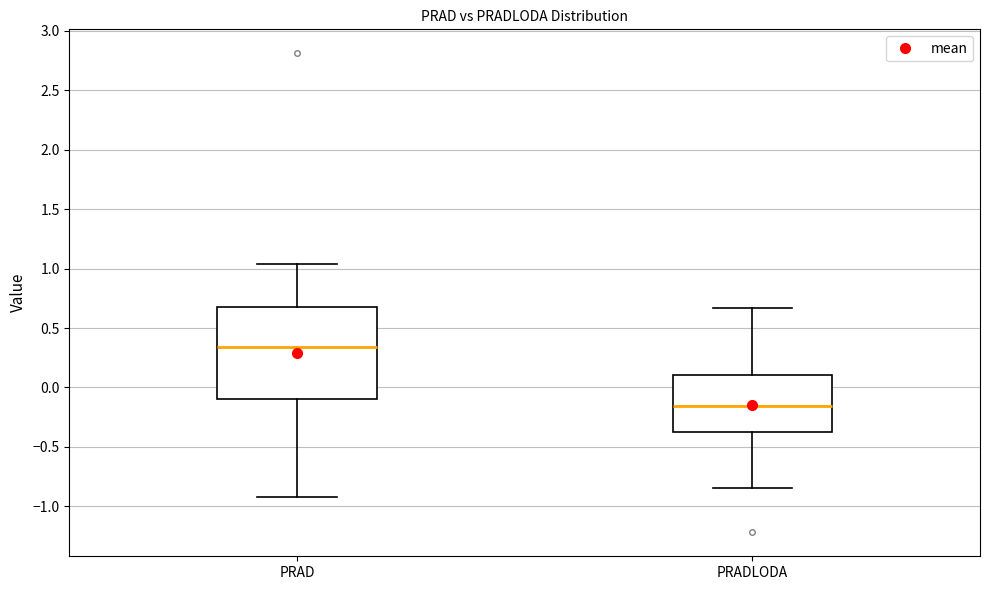

Reading left to right, read every box against the y-axis: the position of its median line, the range the box covers, and the ends of its whiskers. The values are not printed on the chart, so give them approximately, as read against the axis.

PRAD: median 0.35, box -0.10 to 0.70, whiskers -0.90 to 1.05
PRADLODA: median -0.15, box -0.40 to 0.10, whiskers -0.85 to 0.65